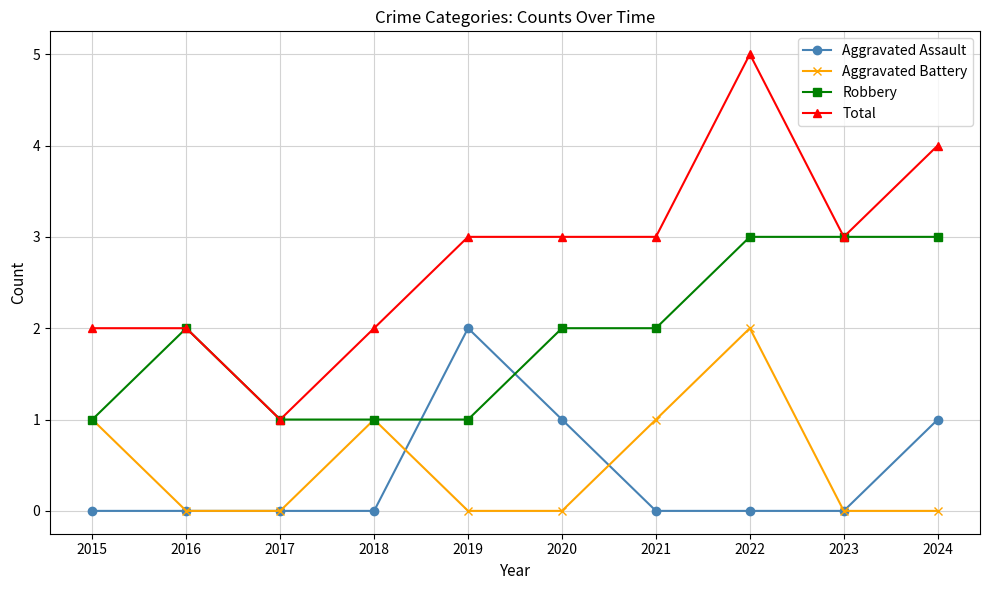

Count the Total values in the range 2 to 3.

7